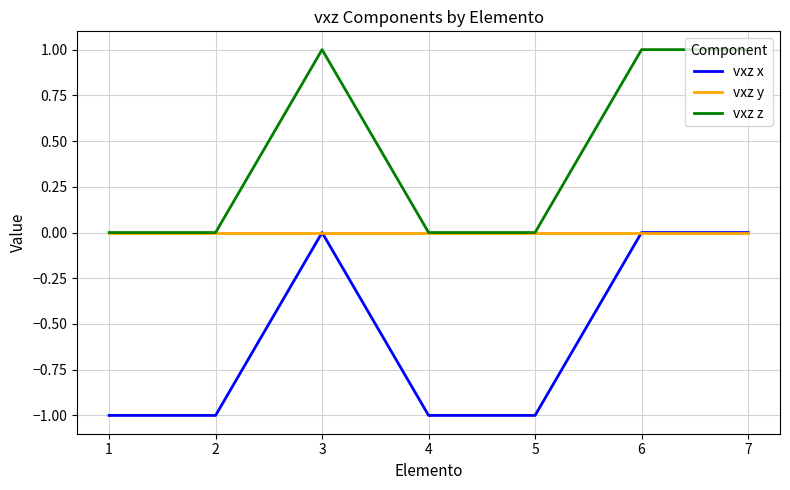

What value does the vxz x series have at 1?

-1